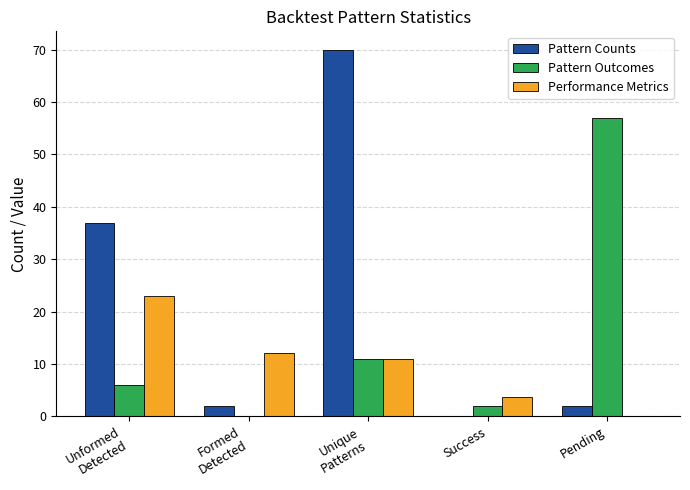

Which series changed the most between Formed
Detected and Unique
Patterns?

Pattern Counts